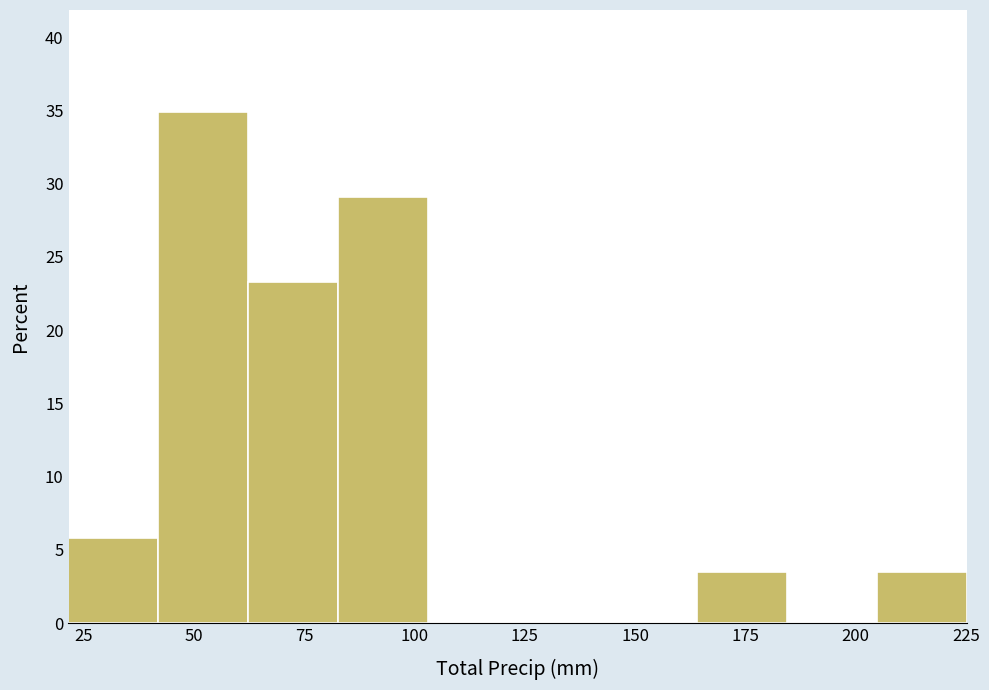

Reading left to right, list every bar in this chart as the range it spans on the x-axis followed by its height. Neither the bar edges nor the heights are printed on the chart, so give them approximately, as read against the axes.

20 to 40: 6.0
40 to 60: 35.0
60 to 85: 23.5
85 to 105: 29.0
105 to 125: 0
125 to 145: 0
145 to 165: 0
165 to 185: 3.5
185 to 205: 0
205 to 225: 3.5